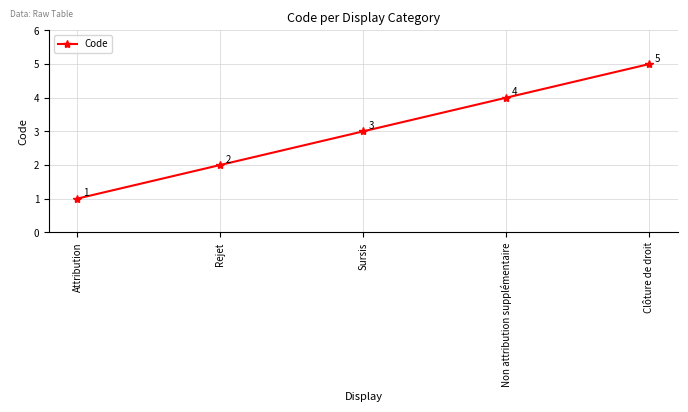

Reading right to left, what are all the values shown in this chart?

5	4	3	2	1